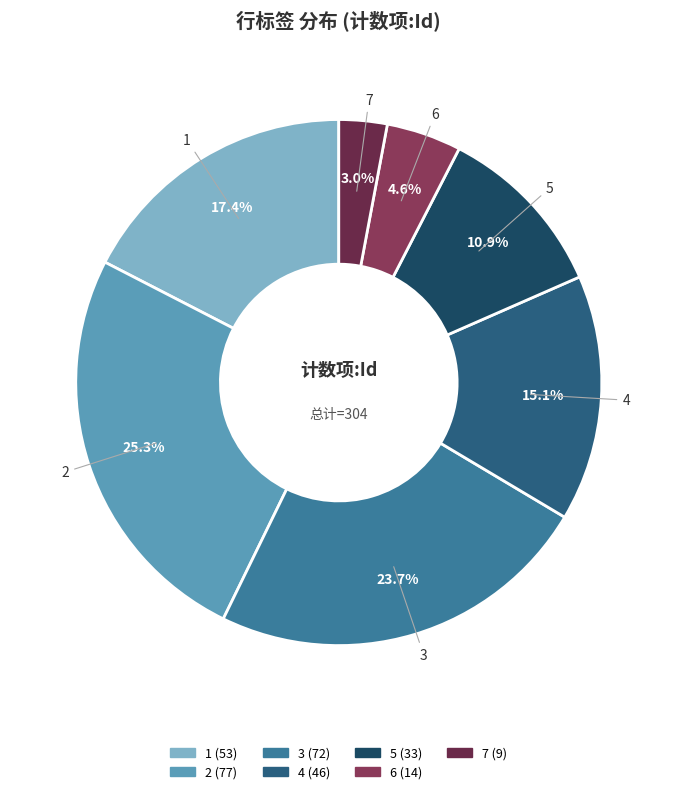

To the nearest percent, what is the average slice percentage?

14%